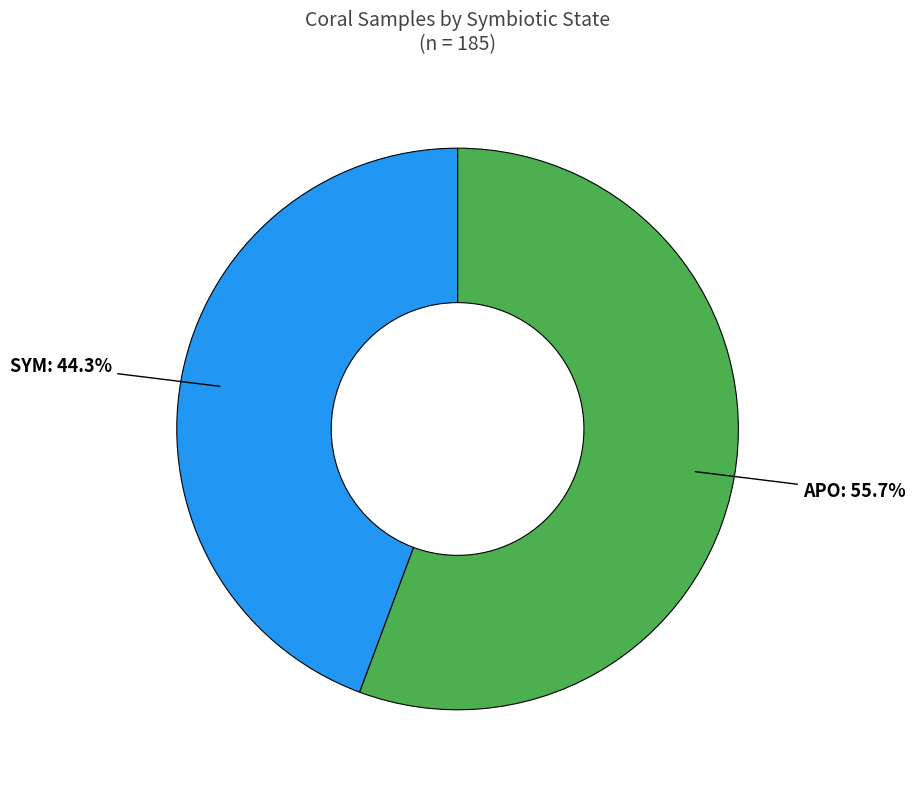

Does any single category account for the majority?

Yes